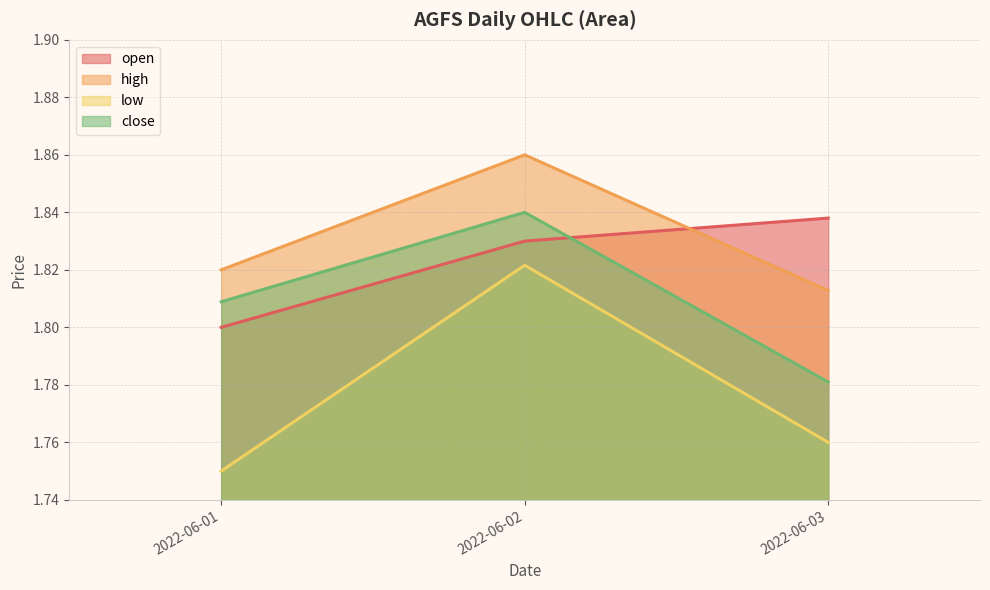

What is the sum of the high values at 2022-06-03 and 2022-06-02?

3.7